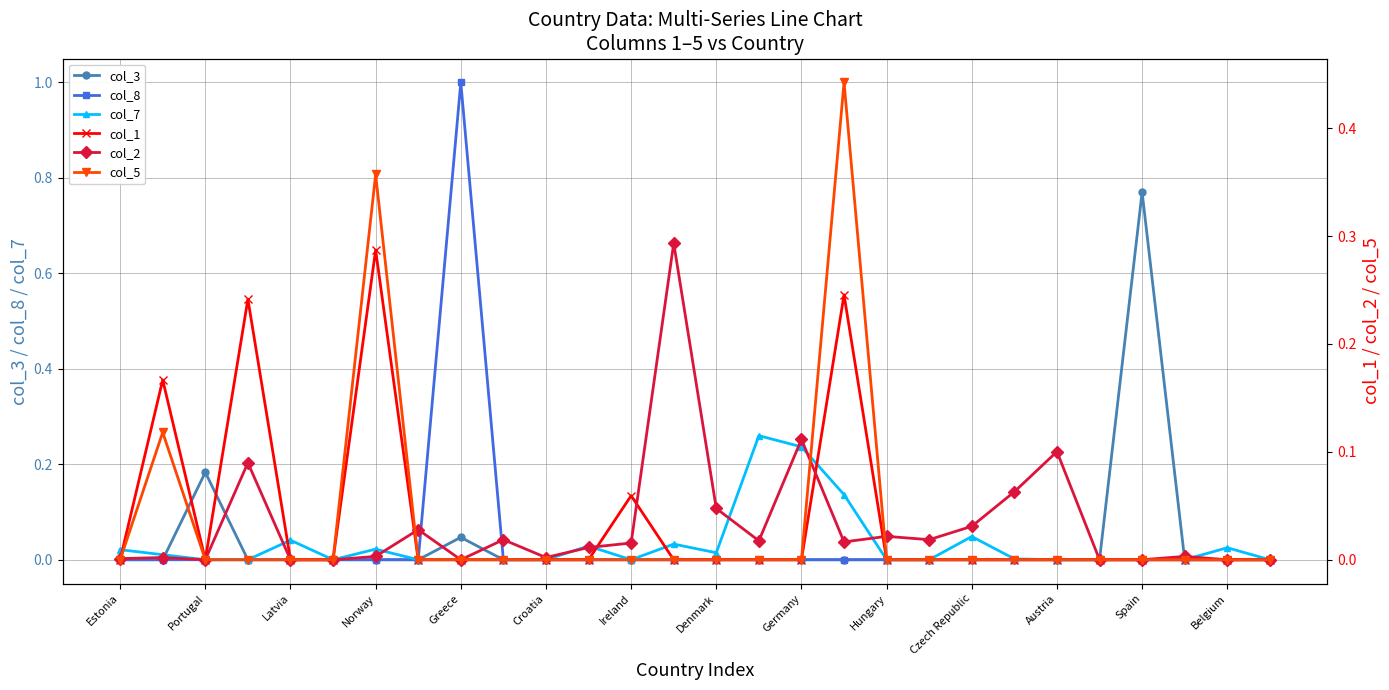

Which category has the lowest value in the col_5 series?

Estonia